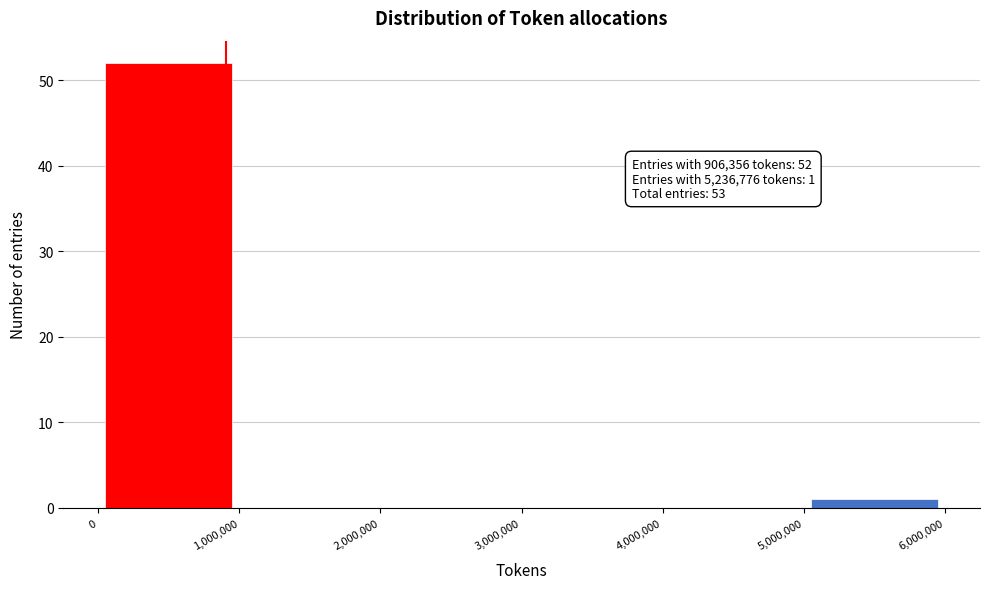

Over which range of the x-axis is the bar tallest?

0 to 1,000,000